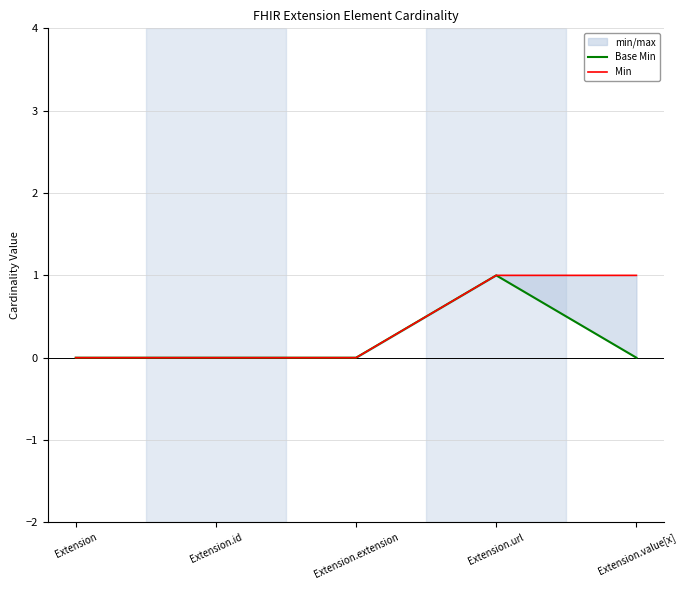

Which series has the largest total across all categories?

Min